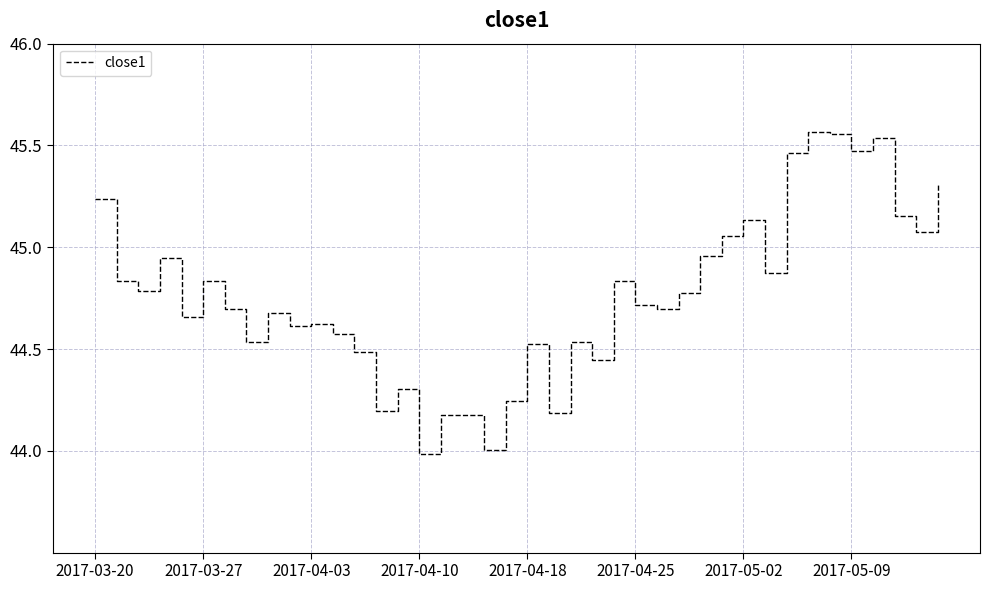

What is the difference between the maximum and minimum values?

1.6